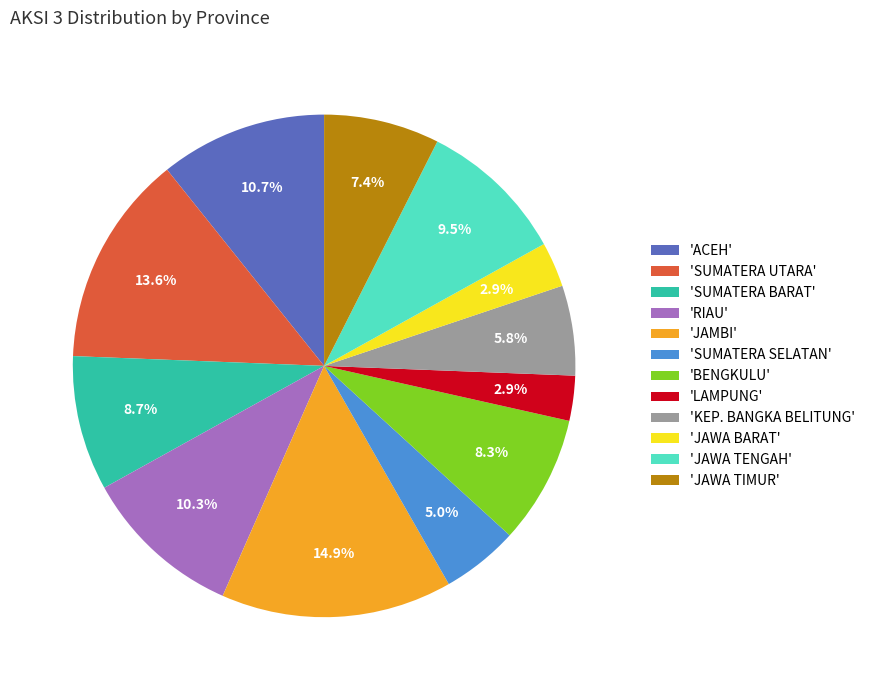

Is the sum of 'RIAU' and 'SUMATERA SELATAN' greater than half?

No